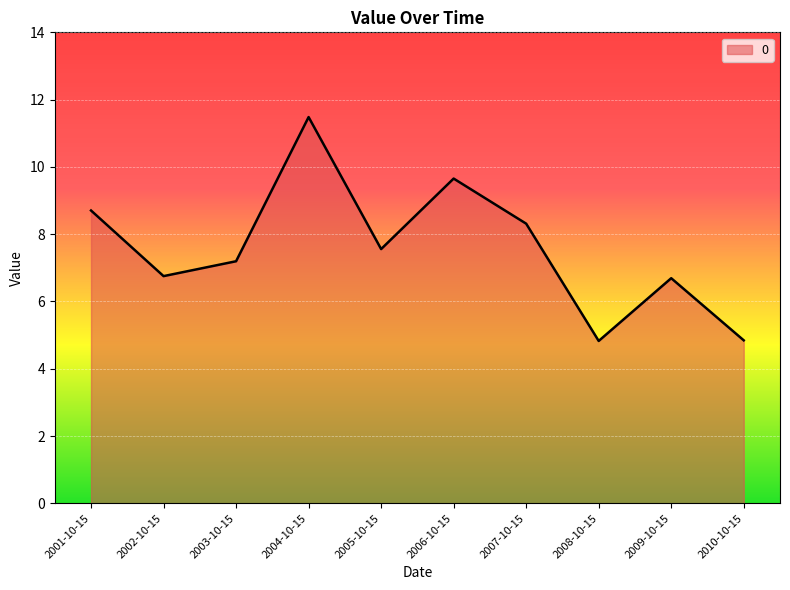

What position from the left is 2006-10-15?

6